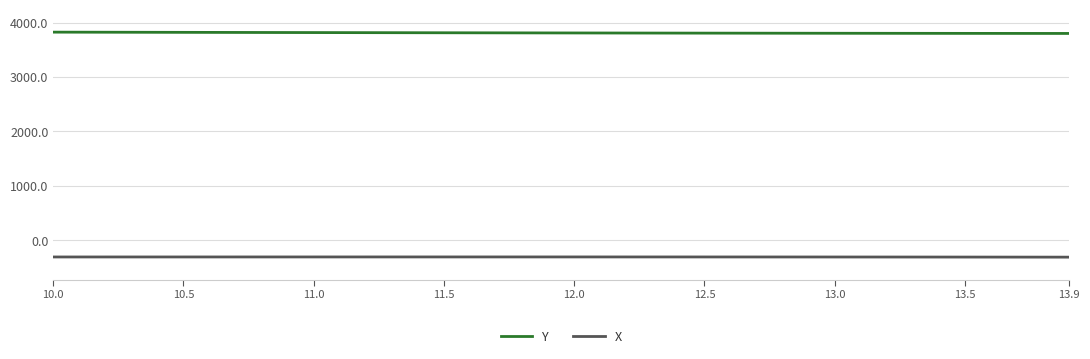

Which series has the largest total across all categories?

Y